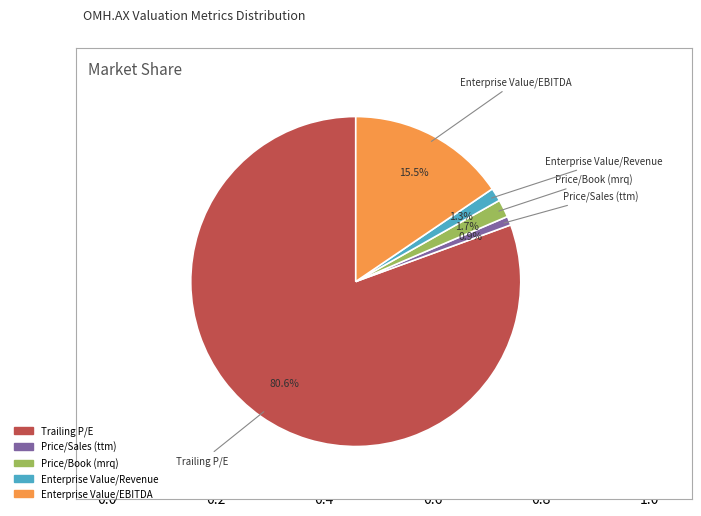

Does any single category account for the majority?

Yes